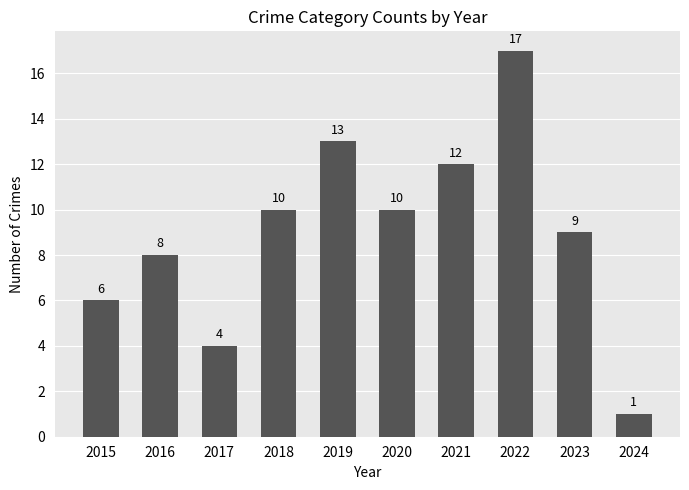

Count the number of categories in the chart.

10